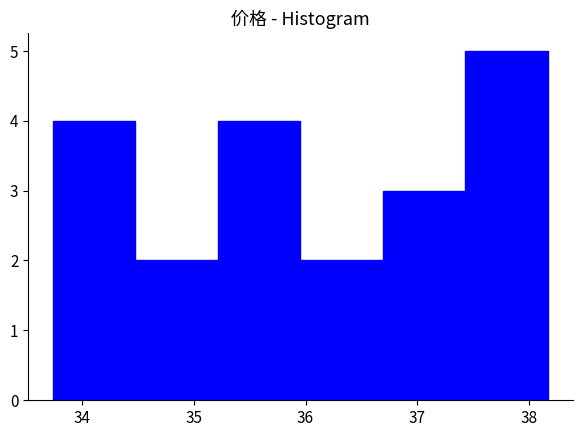

Over which range of the x-axis is the bar tallest?

37.4 to 38.2